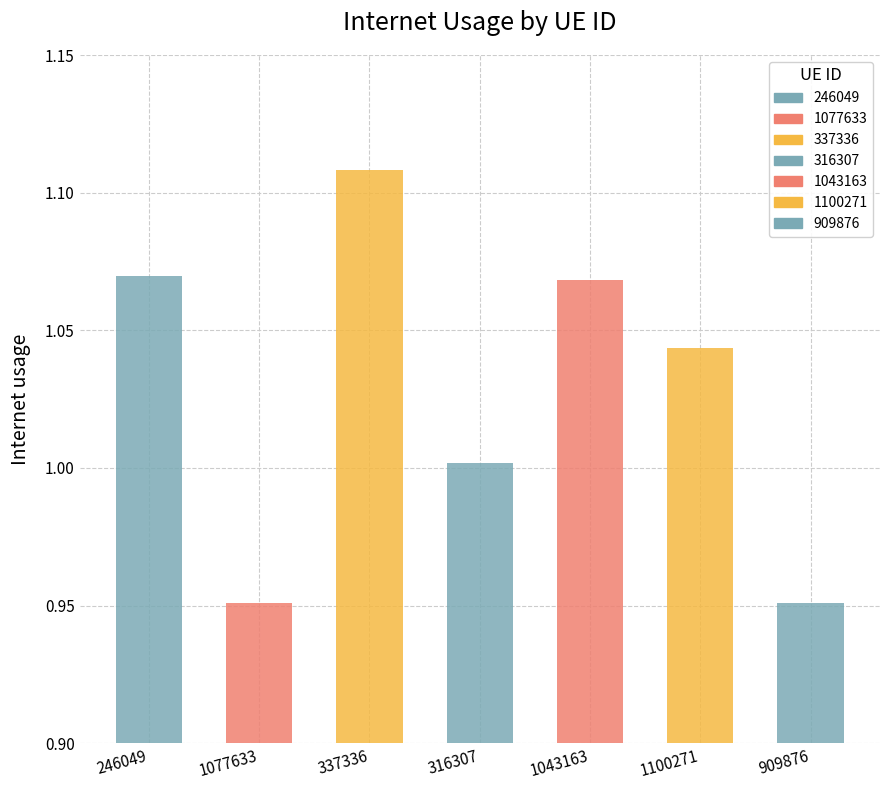

What is the approximate value at 1100271?

1.0